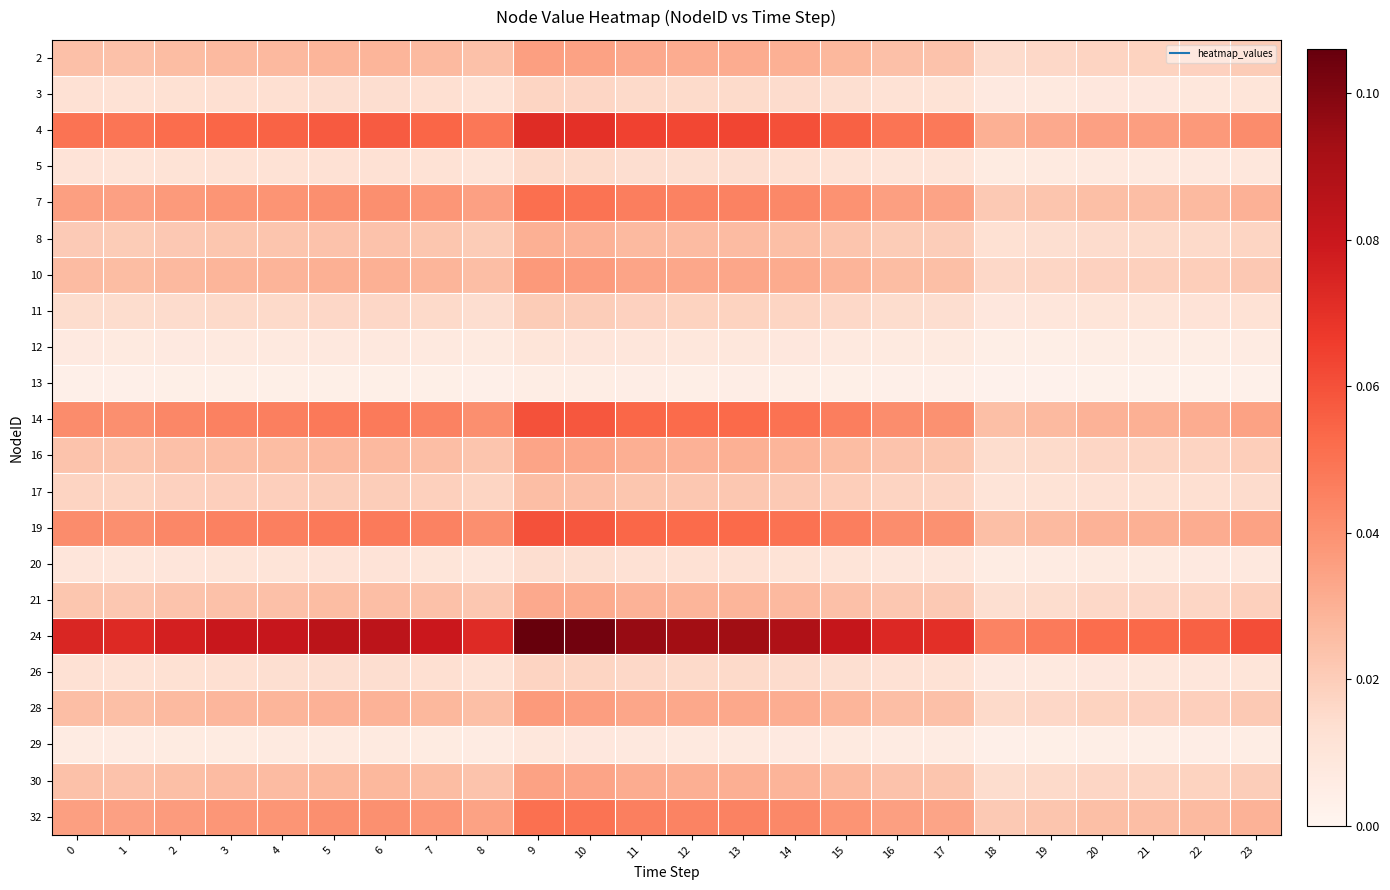

Reading left to right, transcribe all the data shown in this chart.

2: 0=0.0	1=0.0	2=0.0	3=0.0	4=0.0	5=0.0	6=0.0	7=0.0	8=0.0	9=0.0	10=0.0	11=0.0	12=0.0	13=0.0	14=0.0	15=0.0	16=0.0	17=0.0	18=0.0	19=0.0	20=0.0	21=0.0	22=0.0	23=0.0
3: 0=0.0	1=0.0	2=0.0	3=0.0	4=0.0	5=0.0	6=0.0	7=0.0	8=0.0	9=0.0	10=0.0	11=0.0	12=0.0	13=0.0	14=0.0	15=0.0	16=0.0	17=0.0	18=0.0	19=0.0	20=0.0	21=0.0	22=0.0	23=0.0
4: 0=0.0	1=0.0	2=0.1	3=0.1	4=0.1	5=0.1	6=0.1	7=0.1	8=0.0	9=0.1	10=0.1	11=0.1	12=0.1	13=0.1	14=0.1	15=0.1	16=0.0	17=0.0	18=0.0	19=0.0	20=0.0	21=0.0	22=0.0	23=0.0
5: 0=0.0	1=0.0	2=0.0	3=0.0	4=0.0	5=0.0	6=0.0	7=0.0	8=0.0	9=0.0	10=0.0	11=0.0	12=0.0	13=0.0	14=0.0	15=0.0	16=0.0	17=0.0	18=0.0	19=0.0	20=0.0	21=0.0	22=0.0	23=0.0
7: 0=0.0	1=0.0	2=0.0	3=0.0	4=0.0	5=0.0	6=0.0	7=0.0	8=0.0	9=0.1	10=0.0	11=0.0	12=0.0	13=0.0	14=0.0	15=0.0	16=0.0	17=0.0	18=0.0	19=0.0	20=0.0	21=0.0	22=0.0	23=0.0
8: 0=0.0	1=0.0	2=0.0	3=0.0	4=0.0	5=0.0	6=0.0	7=0.0	8=0.0	9=0.0	10=0.0	11=0.0	12=0.0	13=0.0	14=0.0	15=0.0	16=0.0	17=0.0	18=0.0	19=0.0	20=0.0	21=0.0	22=0.0	23=0.0
10: 0=0.0	1=0.0	2=0.0	3=0.0	4=0.0	5=0.0	6=0.0	7=0.0	8=0.0	9=0.0	10=0.0	11=0.0	12=0.0	13=0.0	14=0.0	15=0.0	16=0.0	17=0.0	18=0.0	19=0.0	20=0.0	21=0.0	22=0.0	23=0.0
11: 0=0.0	1=0.0	2=0.0	3=0.0	4=0.0	5=0.0	6=0.0	7=0.0	8=0.0	9=0.0	10=0.0	11=0.0	12=0.0	13=0.0	14=0.0	15=0.0	16=0.0	17=0.0	18=0.0	19=0.0	20=0.0	21=0.0	22=0.0	23=0.0
12: 0=0.0	1=0.0	2=0.0	3=0.0	4=0.0	5=0.0	6=0.0	7=0.0	8=0.0	9=0.0	10=0.0	11=0.0	12=0.0	13=0.0	14=0.0	15=0.0	16=0.0	17=0.0	18=0.0	19=0.0	20=0.0	21=0.0	22=0.0	23=0.0
13: 0=0.0	1=0.0	2=0.0	3=0.0	4=0.0	5=0.0	6=0.0	7=0.0	8=0.0	9=0.0	10=0.0	11=0.0	12=0.0	13=0.0	14=0.0	15=0.0	16=0.0	17=0.0	18=0.0	19=0.0	20=0.0	21=0.0	22=0.0	23=0.0
14: 0=0.0	1=0.0	2=0.0	3=0.0	4=0.0	5=0.0	6=0.0	7=0.0	8=0.0	9=0.1	10=0.1	11=0.1	12=0.1	13=0.1	14=0.1	15=0.0	16=0.0	17=0.0	18=0.0	19=0.0	20=0.0	21=0.0	22=0.0	23=0.0
16: 0=0.0	1=0.0	2=0.0	3=0.0	4=0.0	5=0.0	6=0.0	7=0.0	8=0.0	9=0.0	10=0.0	11=0.0	12=0.0	13=0.0	14=0.0	15=0.0	16=0.0	17=0.0	18=0.0	19=0.0	20=0.0	21=0.0	22=0.0	23=0.0
17: 0=0.0	1=0.0	2=0.0	3=0.0	4=0.0	5=0.0	6=0.0	7=0.0	8=0.0	9=0.0	10=0.0	11=0.0	12=0.0	13=0.0	14=0.0	15=0.0	16=0.0	17=0.0	18=0.0	19=0.0	20=0.0	21=0.0	22=0.0	23=0.0
19: 0=0.0	1=0.0	2=0.0	3=0.0	4=0.0	5=0.0	6=0.0	7=0.0	8=0.0	9=0.1	10=0.1	11=0.1	12=0.1	13=0.1	14=0.1	15=0.0	16=0.0	17=0.0	18=0.0	19=0.0	20=0.0	21=0.0	22=0.0	23=0.0
20: 0=0.0	1=0.0	2=0.0	3=0.0	4=0.0	5=0.0	6=0.0	7=0.0	8=0.0	9=0.0	10=0.0	11=0.0	12=0.0	13=0.0	14=0.0	15=0.0	16=0.0	17=0.0	18=0.0	19=0.0	20=0.0	21=0.0	22=0.0	23=0.0
21: 0=0.0	1=0.0	2=0.0	3=0.0	4=0.0	5=0.0	6=0.0	7=0.0	8=0.0	9=0.0	10=0.0	11=0.0	12=0.0	13=0.0	14=0.0	15=0.0	16=0.0	17=0.0	18=0.0	19=0.0	20=0.0	21=0.0	22=0.0	23=0.0
24: 0=0.1	1=0.1	2=0.1	3=0.1	4=0.1	5=0.1	6=0.1	7=0.1	8=0.1	9=0.1	10=0.1	11=0.1	12=0.1	13=0.1	14=0.1	15=0.1	16=0.1	17=0.1	18=0.0	19=0.0	20=0.1	21=0.1	22=0.1	23=0.1
26: 0=0.0	1=0.0	2=0.0	3=0.0	4=0.0	5=0.0	6=0.0	7=0.0	8=0.0	9=0.0	10=0.0	11=0.0	12=0.0	13=0.0	14=0.0	15=0.0	16=0.0	17=0.0	18=0.0	19=0.0	20=0.0	21=0.0	22=0.0	23=0.0
28: 0=0.0	1=0.0	2=0.0	3=0.0	4=0.0	5=0.0	6=0.0	7=0.0	8=0.0	9=0.0	10=0.0	11=0.0	12=0.0	13=0.0	14=0.0	15=0.0	16=0.0	17=0.0	18=0.0	19=0.0	20=0.0	21=0.0	22=0.0	23=0.0
29: 0=0.0	1=0.0	2=0.0	3=0.0	4=0.0	5=0.0	6=0.0	7=0.0	8=0.0	9=0.0	10=0.0	11=0.0	12=0.0	13=0.0	14=0.0	15=0.0	16=0.0	17=0.0	18=0.0	19=0.0	20=0.0	21=0.0	22=0.0	23=0.0
30: 0=0.0	1=0.0	2=0.0	3=0.0	4=0.0	5=0.0	6=0.0	7=0.0	8=0.0	9=0.0	10=0.0	11=0.0	12=0.0	13=0.0	14=0.0	15=0.0	16=0.0	17=0.0	18=0.0	19=0.0	20=0.0	21=0.0	22=0.0	23=0.0
32: 0=0.0	1=0.0	2=0.0	3=0.0	4=0.0	5=0.0	6=0.0	7=0.0	8=0.0	9=0.1	10=0.0	11=0.0	12=0.0	13=0.0	14=0.0	15=0.0	16=0.0	17=0.0	18=0.0	19=0.0	20=0.0	21=0.0	22=0.0	23=0.0